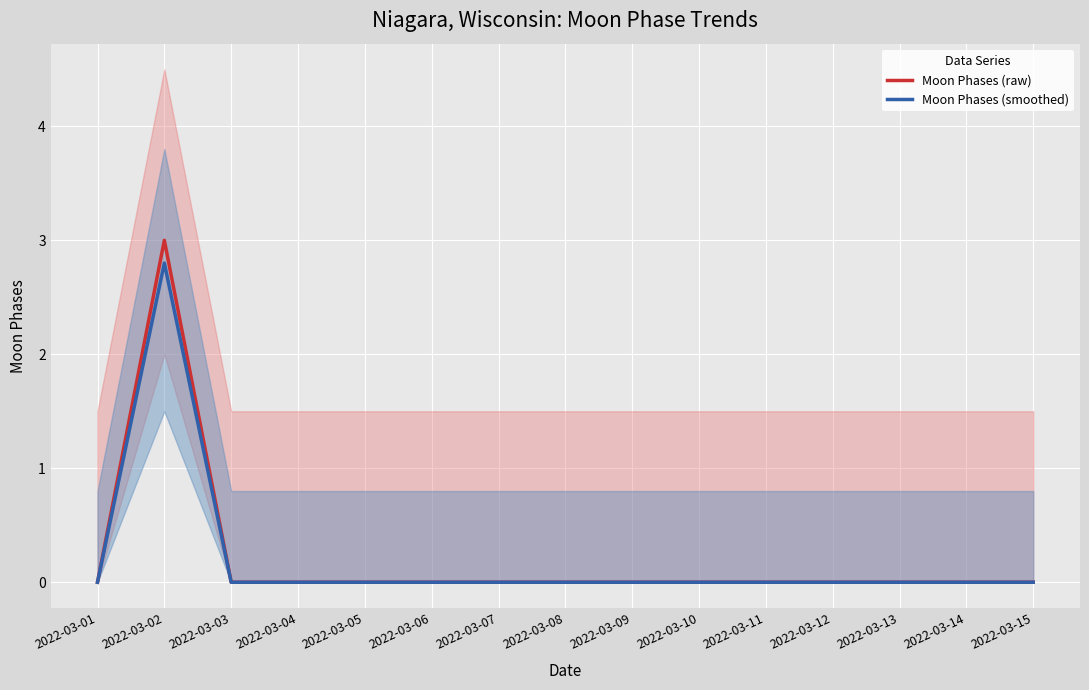

How many lines are shown in the chart?

2